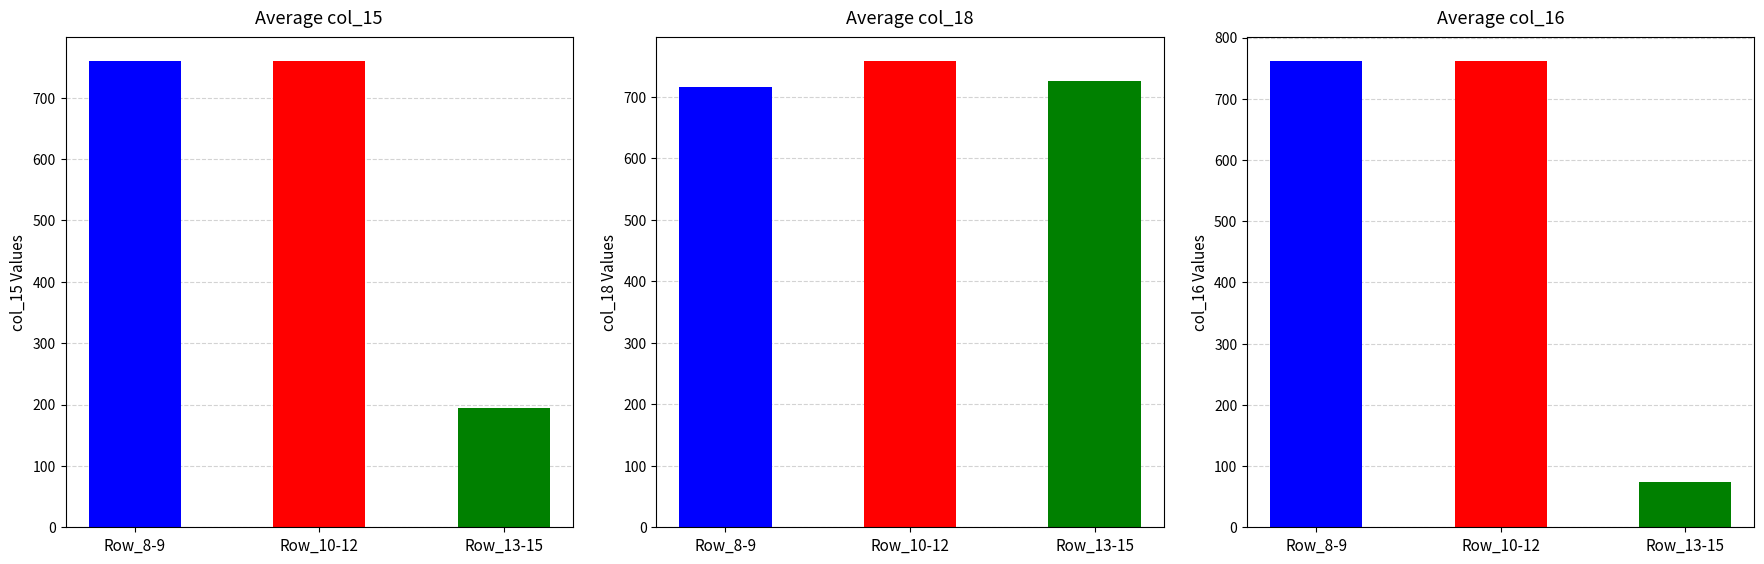

The col_18 series shows 217 at Row_13-15. True or false?

False